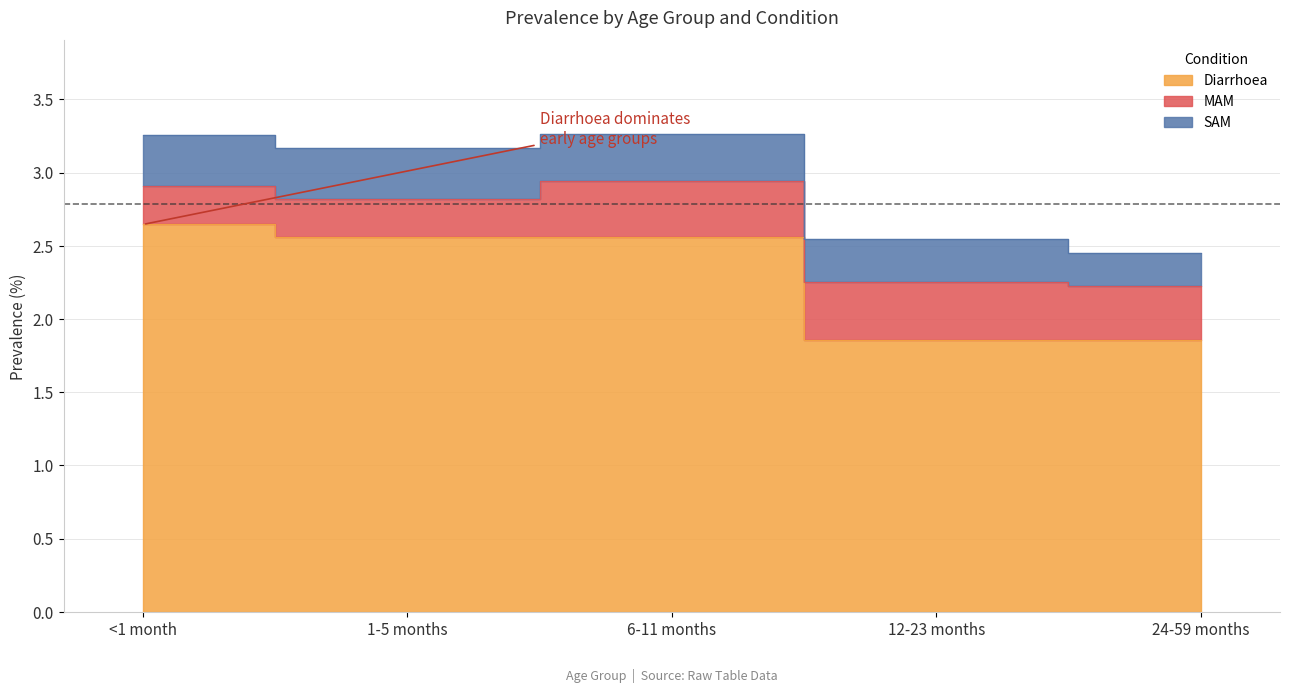

What is the difference between the maximum and second lowest values in the MAM series?

0.1